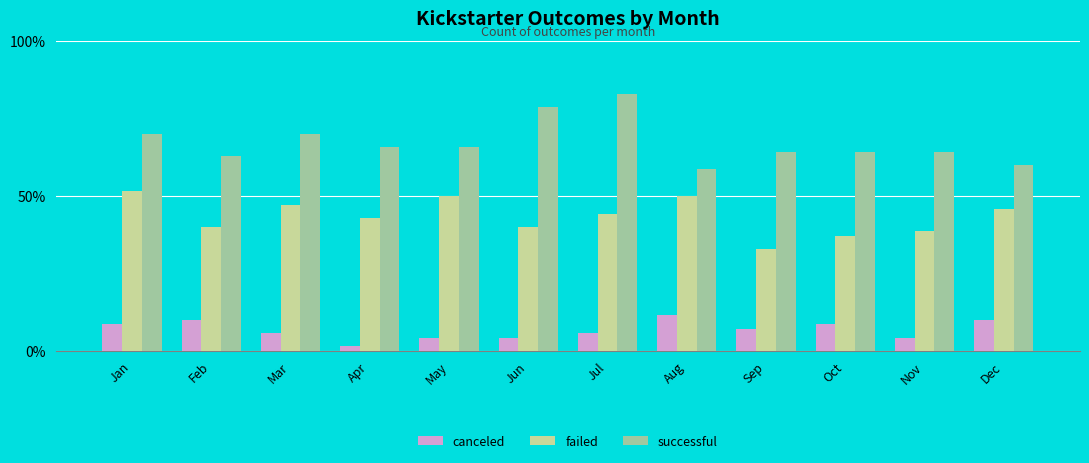

List the labels in order of successful value, smallest first.

Aug, Dec, Feb, Sep, Oct, Nov, Apr, May, Jan, Mar, Jun, Jul